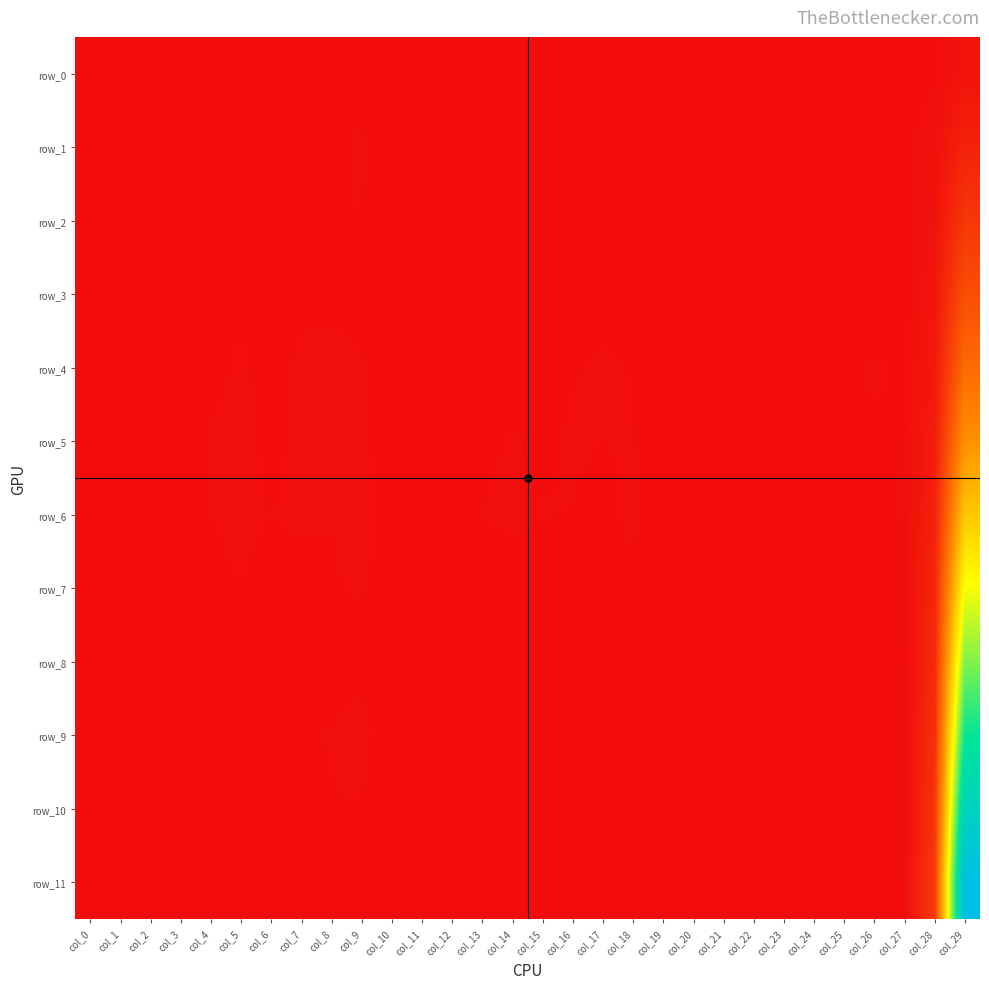

Which category has the highest value in the row_3 series?

col_29